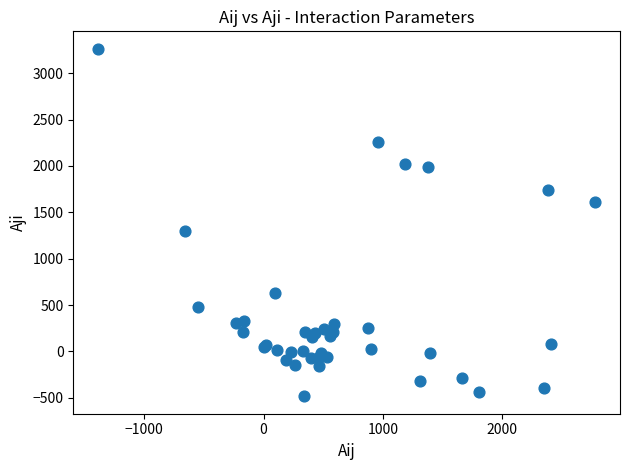

What Y value in the scatter plot is closest to 1389?

1302.6